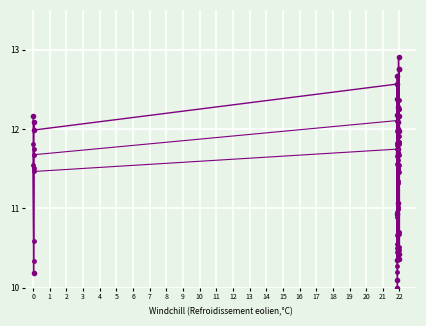

Does the chart have visible grid lines?

Yes